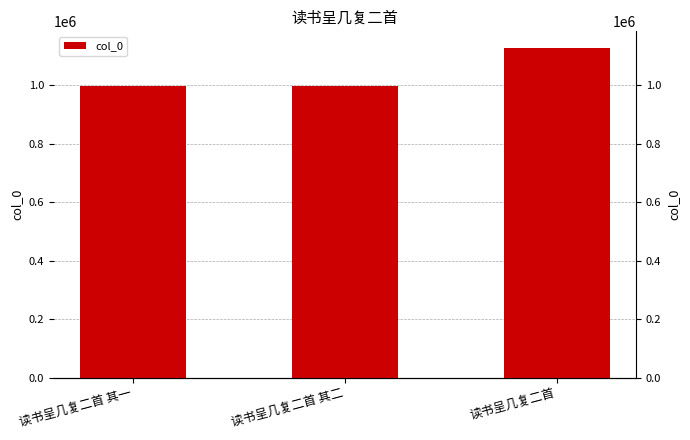

List the labels in order of value, largest first.

读书呈几复二首, 读书呈几复二首 其一, 读书呈几复二首 其二